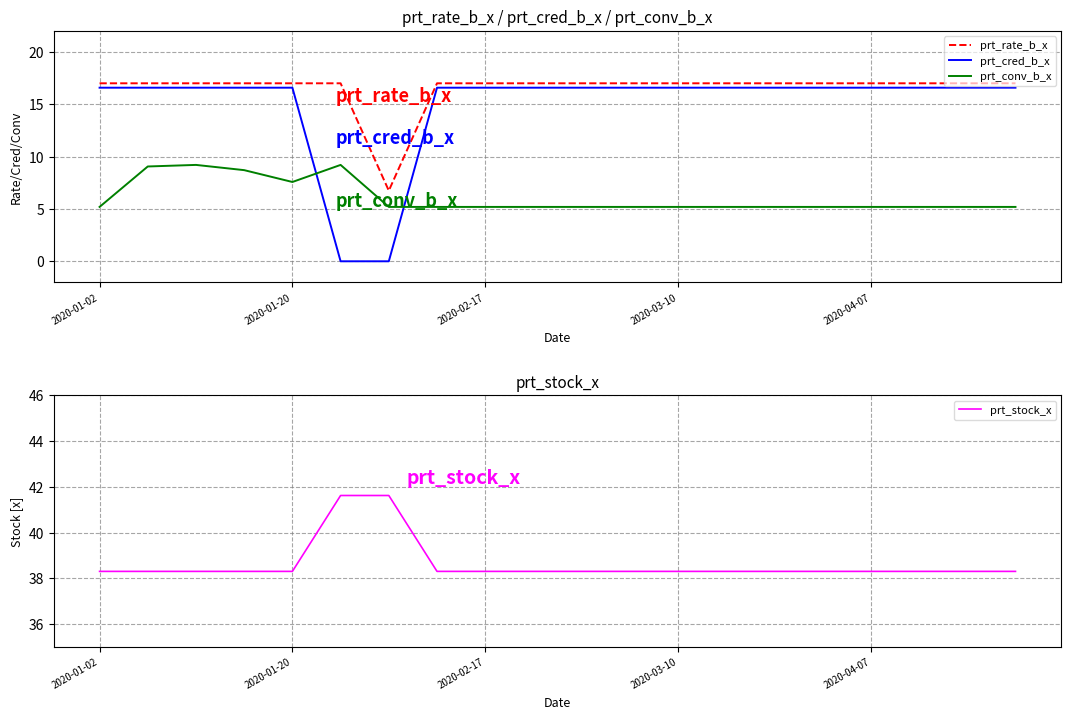

Is it true that prt_rate_b_x equals 9.1 at 14?

False